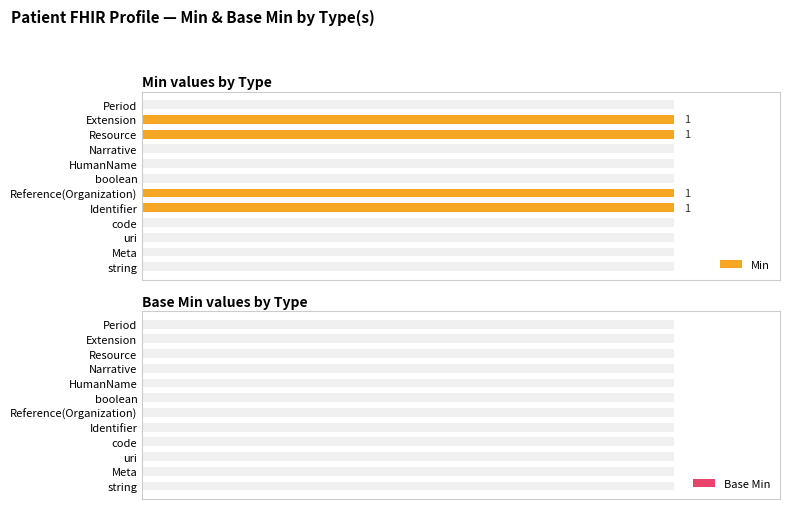

Which series changed the most between 0.2 and 0.4?

Min